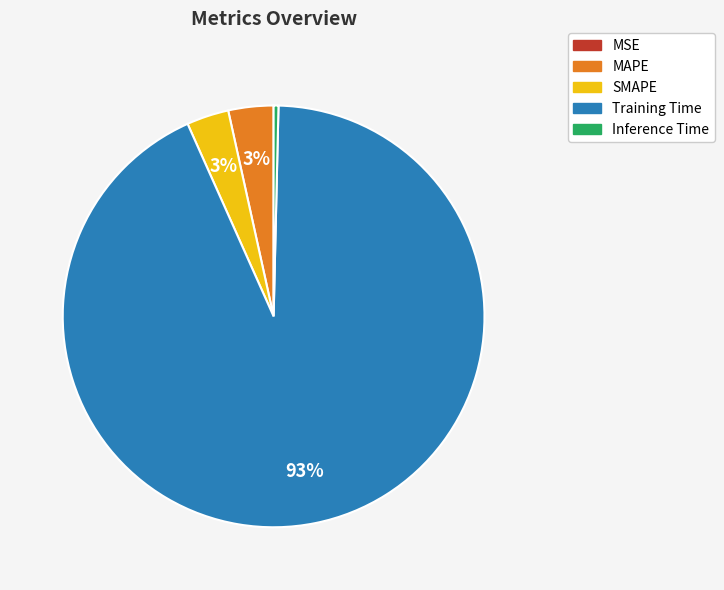

The SMAPE slice represents 3% of the pie. True or false?

True